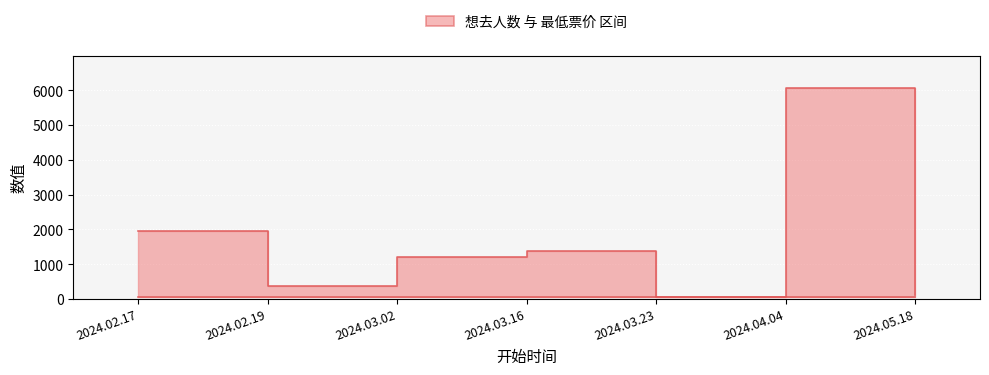

True or false: 最低票价 and 想去人数 cross at least once.

True